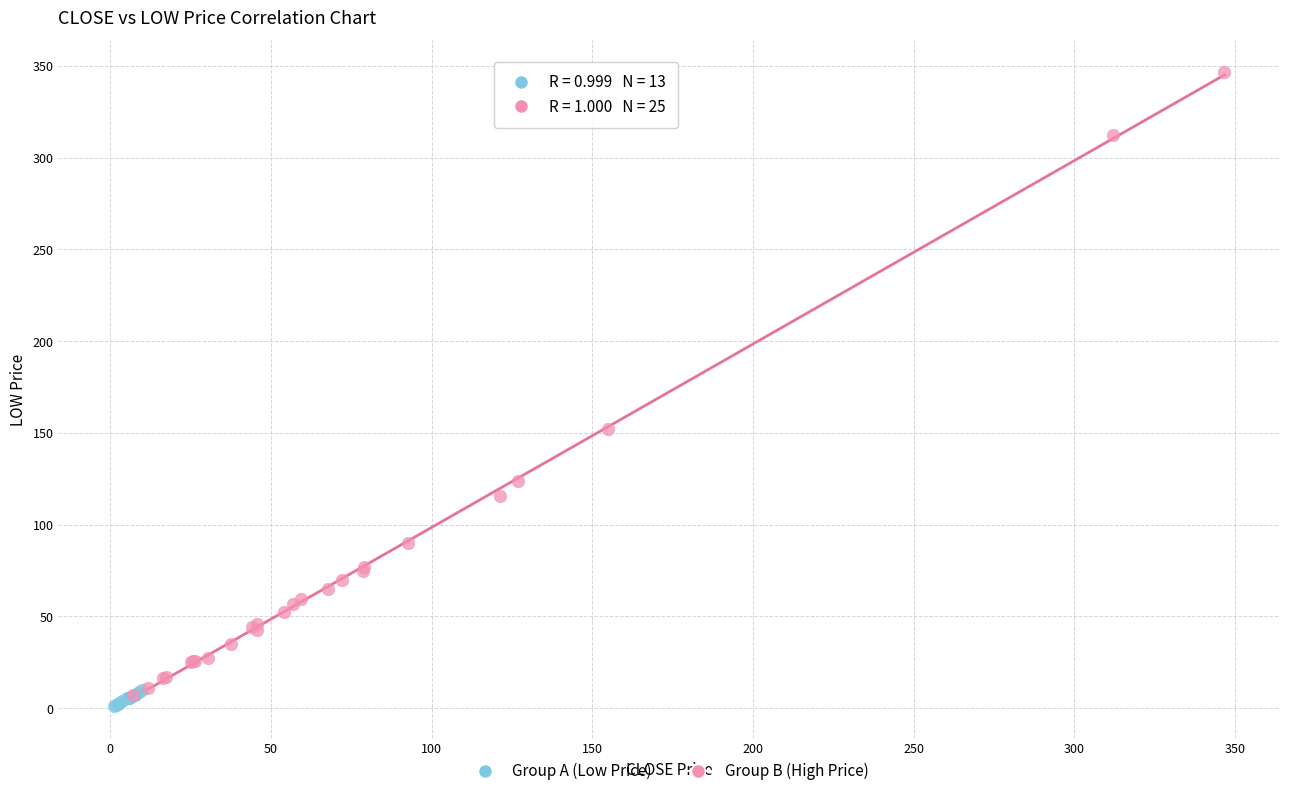

Which series has the largest Y range (max minus min)?

Group B (High Price)